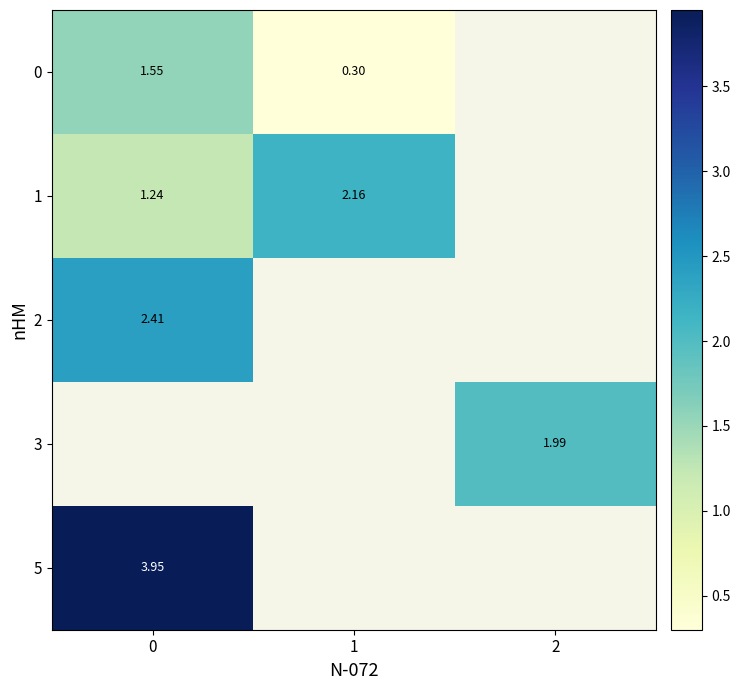

The 3 series shows 3.3 at 2. True or false?

False